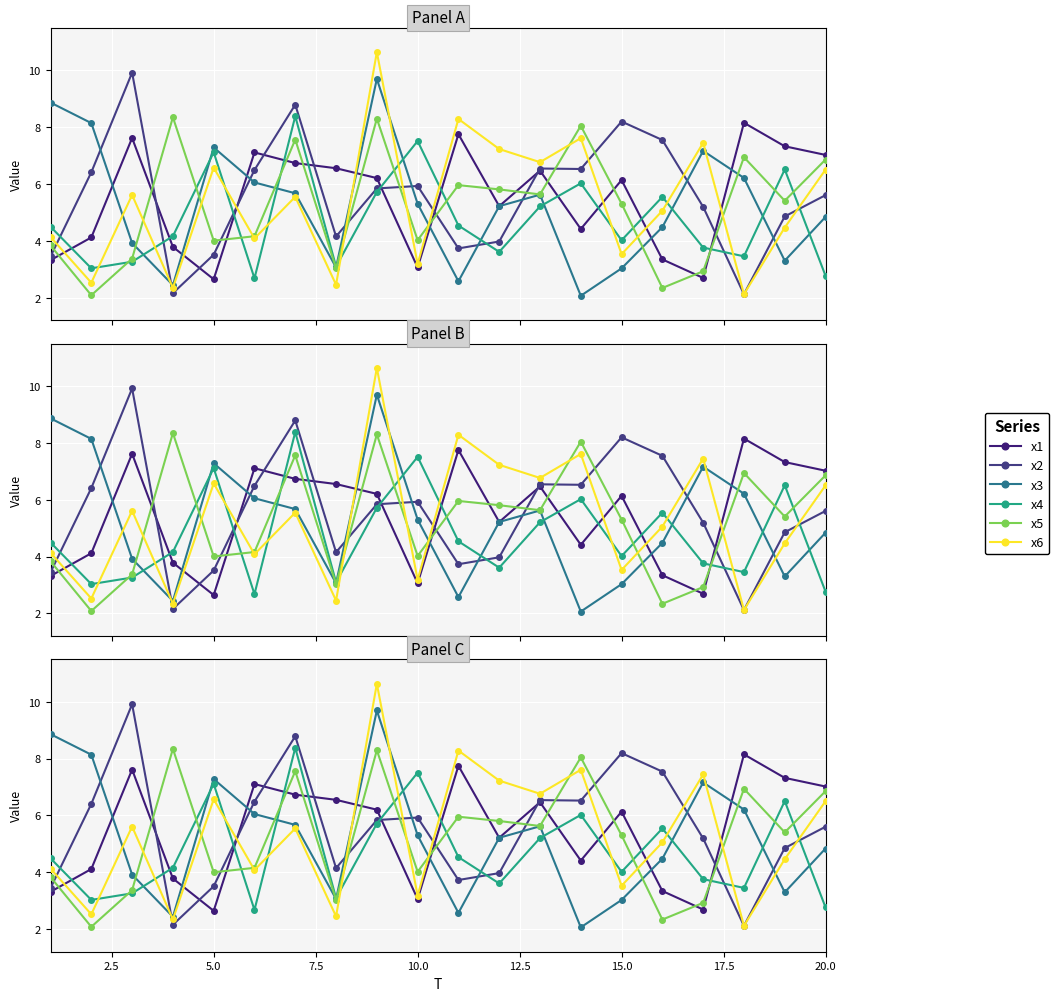

What is the sum of all x5 values?

103.9